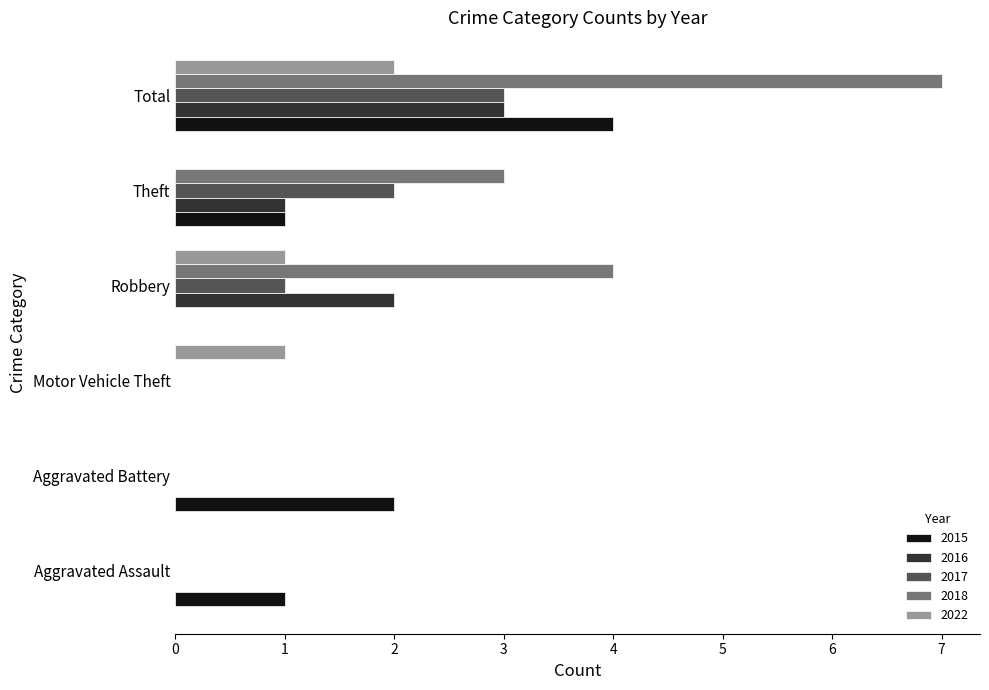

What is the maximum value shown in the chart?

7